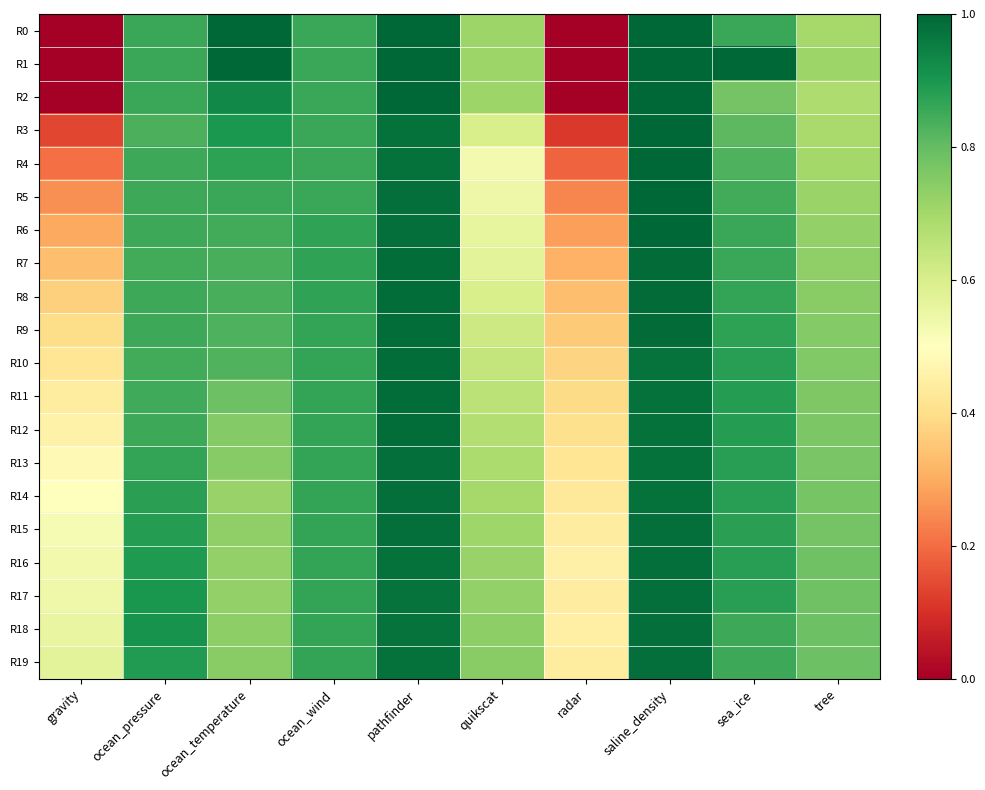

Between ocean_temperature and sea_ice, which is larger?

ocean_temperature